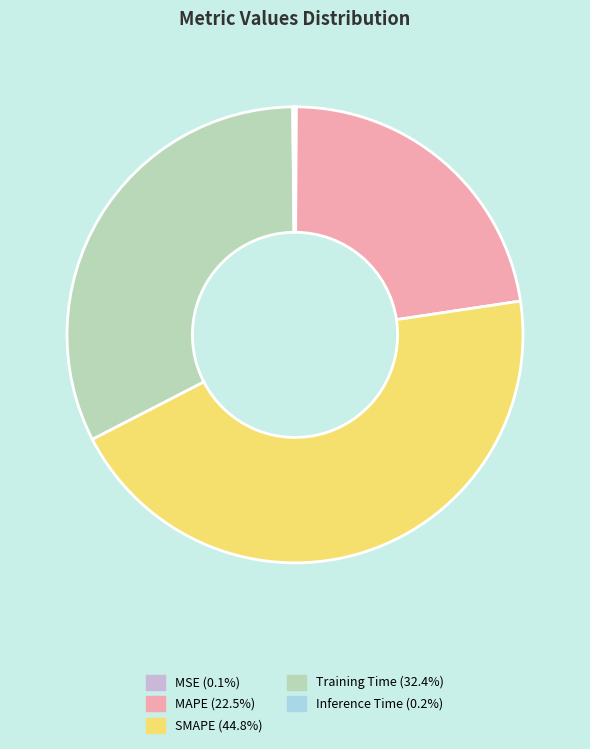

Combined, do Training Time (32.4%) and SMAPE (44.8%) account for over 50%?

Yes